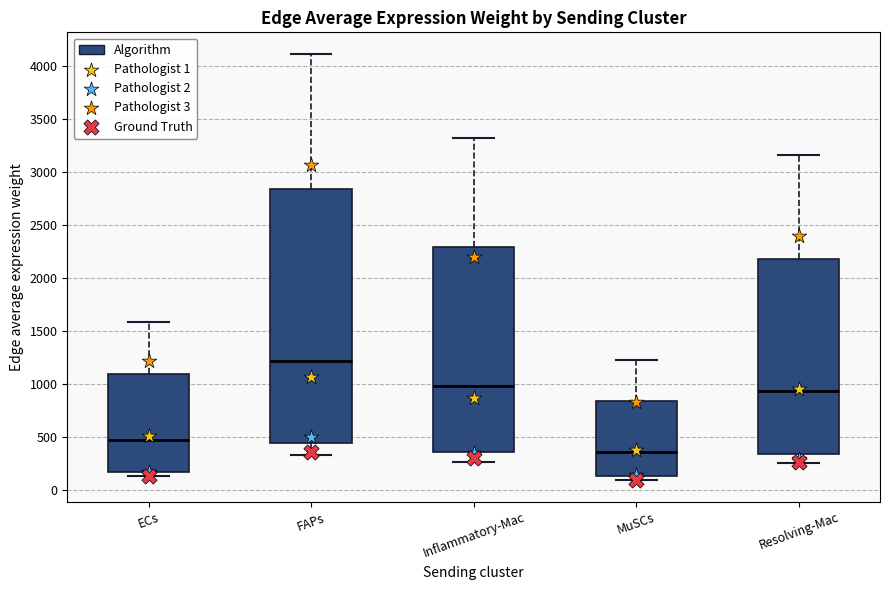

Where does the median line of the box for Resolving-Mac sit on the y-axis? The values are not printed on the chart, so give them approximately, as read against the axis.

950